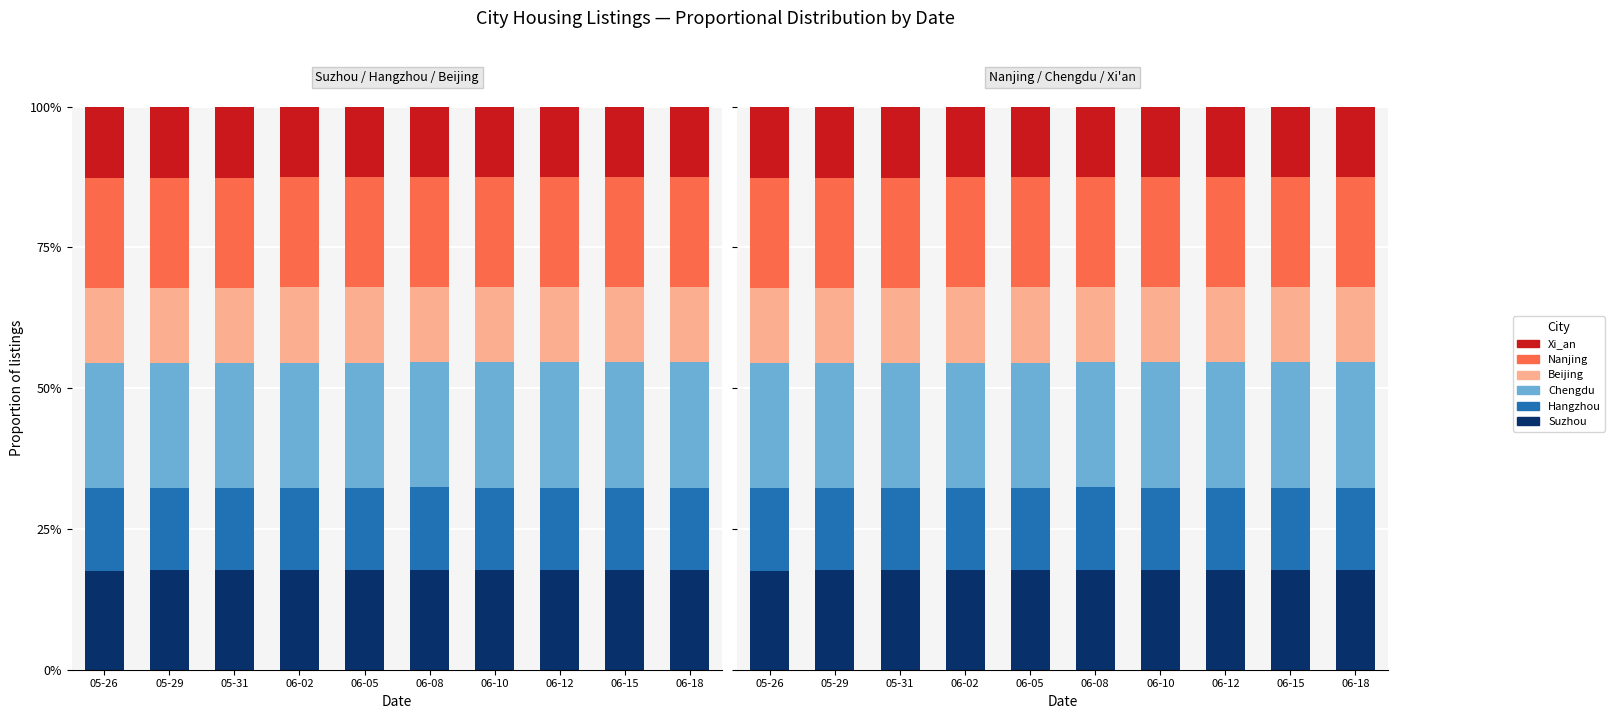

Reading left to right, what are all the values shown in this chart?

Suzhou: 05-26=17.6	05-29=17.7	05-31=17.7	06-02=17.7	06-05=17.7	06-08=17.8	06-10=17.8	06-12=17.8	06-15=17.8	06-18=17.8
Hangzhou: 05-26=14.7	05-29=14.6	05-31=14.6	06-02=14.5	06-05=14.5	06-08=14.6	06-10=14.6	06-12=14.6	06-15=14.6	06-18=14.6
Chengdu: 05-26=22.1	05-29=22.2	05-31=22.1	06-02=22.3	06-05=22.3	06-08=22.3	06-10=22.3	06-12=22.3	06-15=22.3	06-18=22.3
Beijing: 05-26=13.4	05-29=13.4	05-31=13.4	06-02=13.5	06-05=13.5	06-08=13.3	06-10=13.4	06-12=13.4	06-15=13.4	06-18=13.4
Nanjing: 05-26=19.5	05-29=19.5	05-31=19.5	06-02=19.5	06-05=19.5	06-08=19.5	06-10=19.4	06-12=19.5	06-15=19.5	06-18=19.4
Xi_an: 05-26=12.7	05-29=12.7	05-31=12.7	06-02=12.5	06-05=12.5	06-08=12.6	06-10=12.6	06-12=12.6	06-15=12.6	06-18=12.6